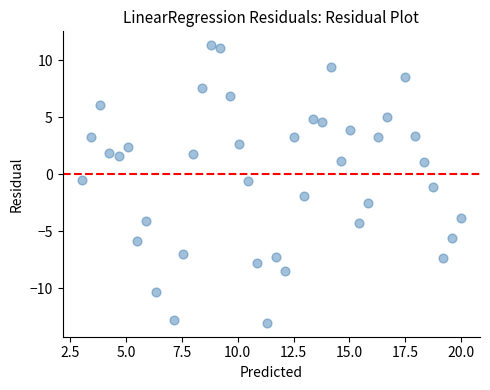

What is the range of Y values (max minus min)?

24.4